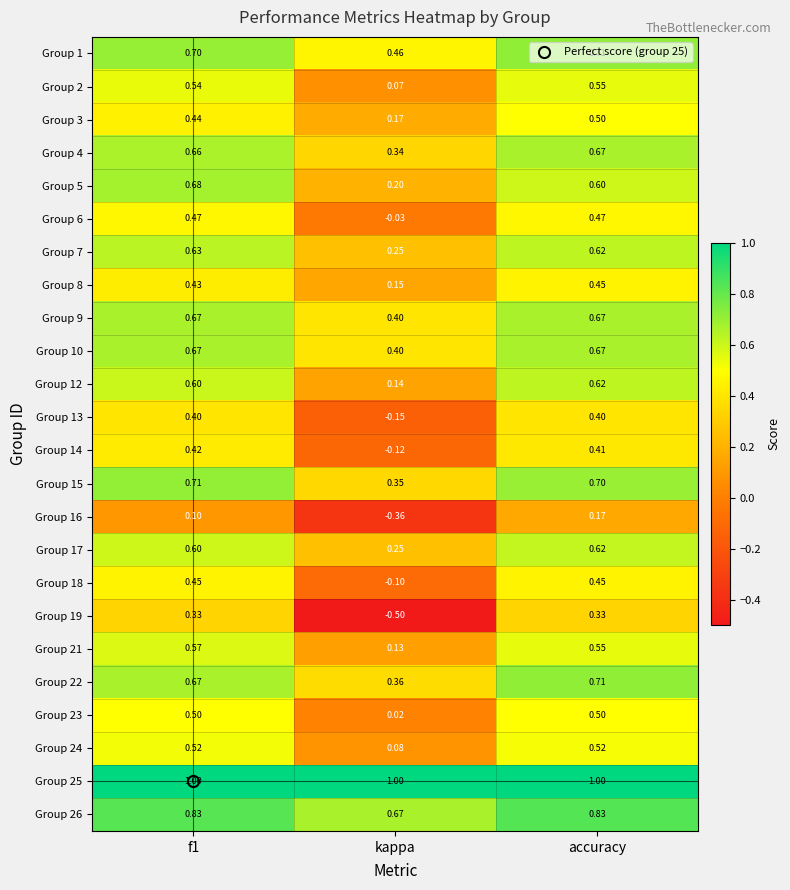

Which series has the largest range (max minus min)?

Group 19